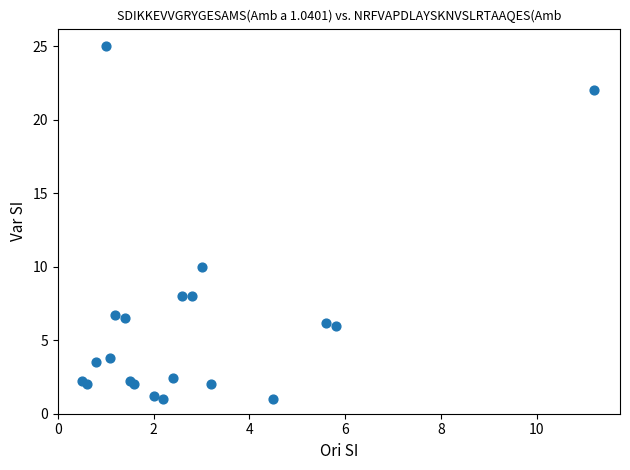

What Y value in the scatter plot is closest to 13?

10.0